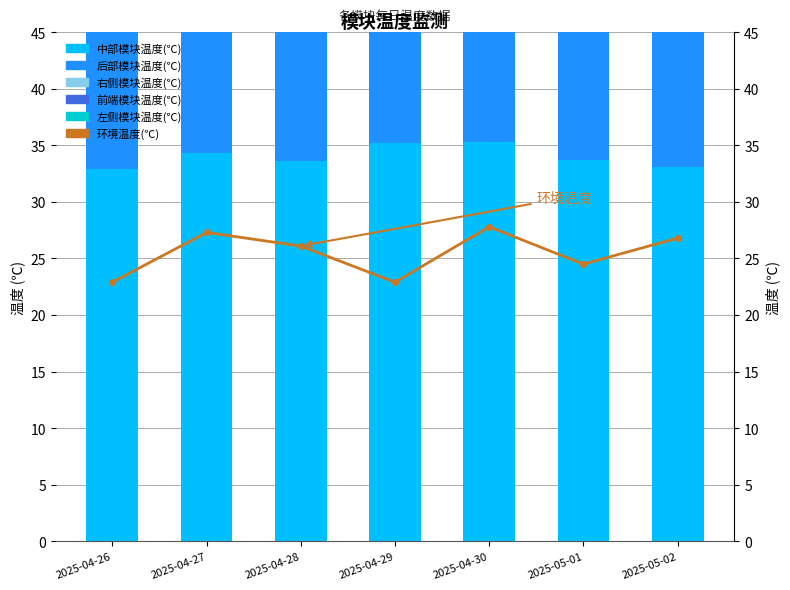

Is the value of 前端模块温度(℃) at 2025-04-29 greater than the value of 后部模块温度(℃) at 2025-05-02?

Yes